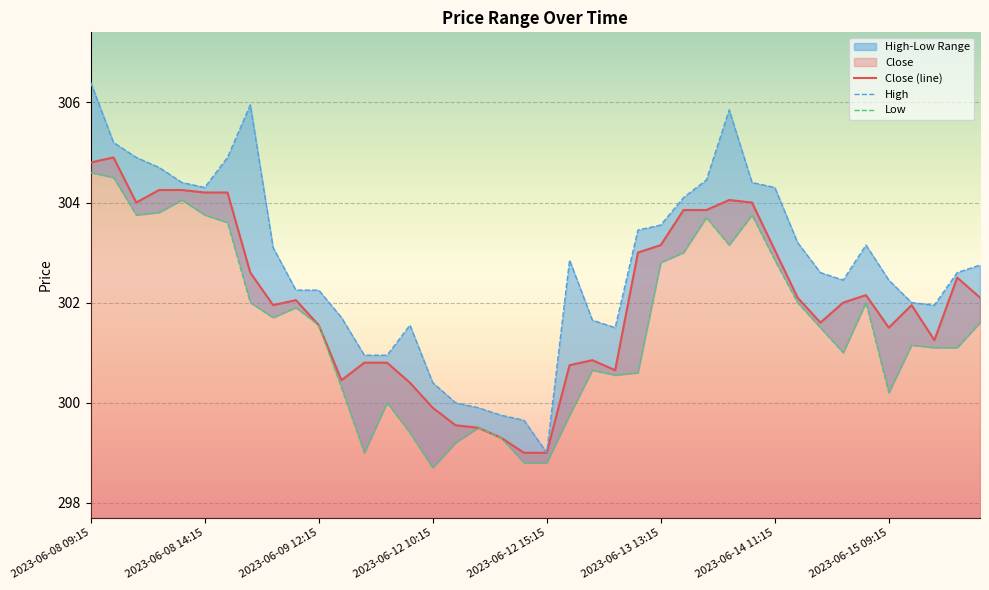

True or false: High and Low intersect in this chart.

False